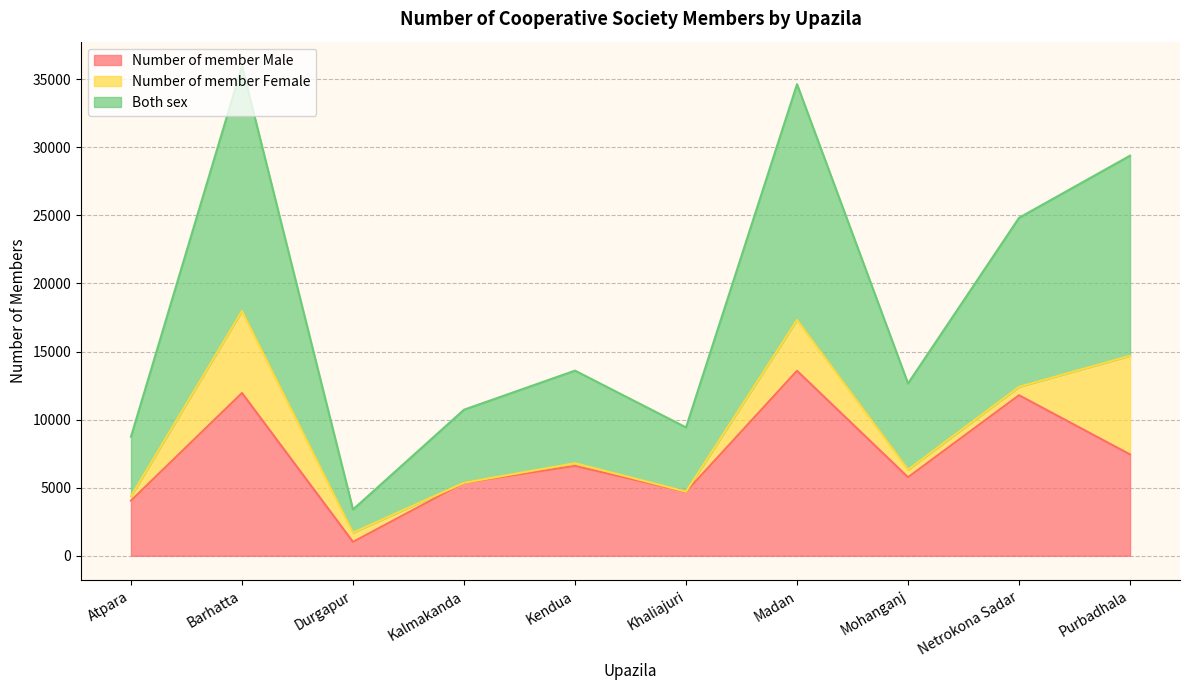

In Number of member Male, how many points are higher than both neighbors (excluding endpoints)?

4